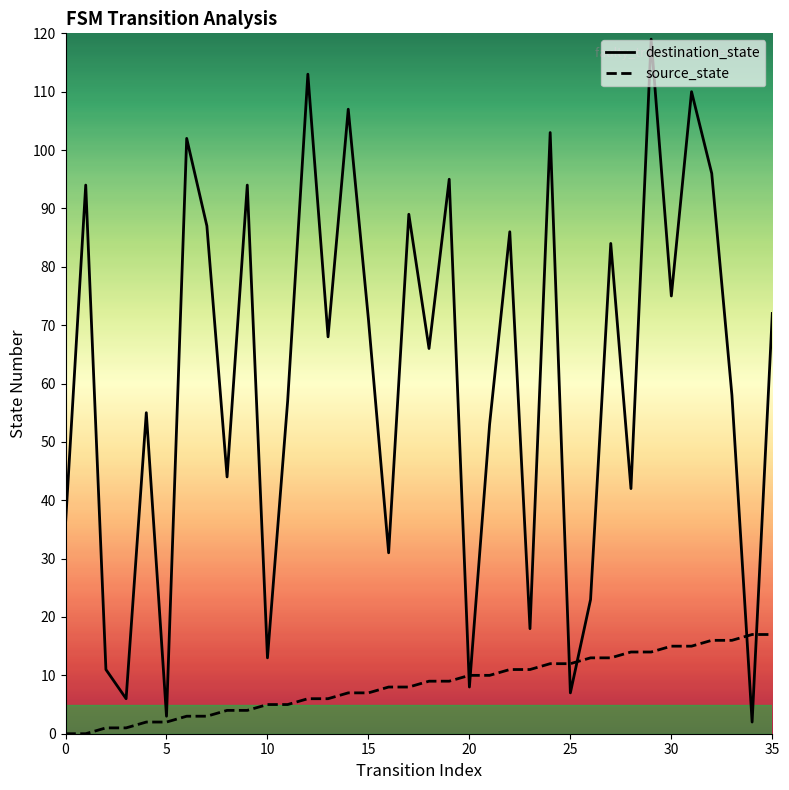

Rank the series by their maximum value, from lowest to highest.

source_state, destination_state